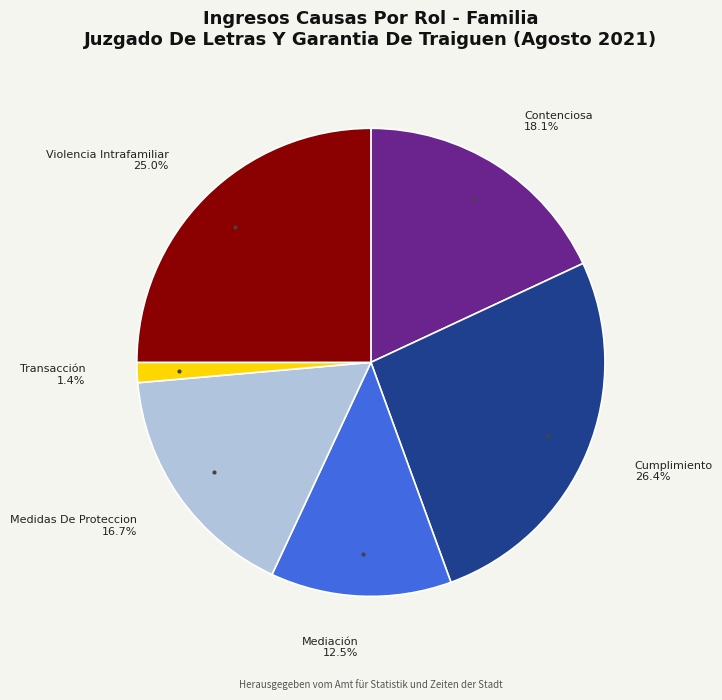

Which slice is the largest?

Cumplimiento